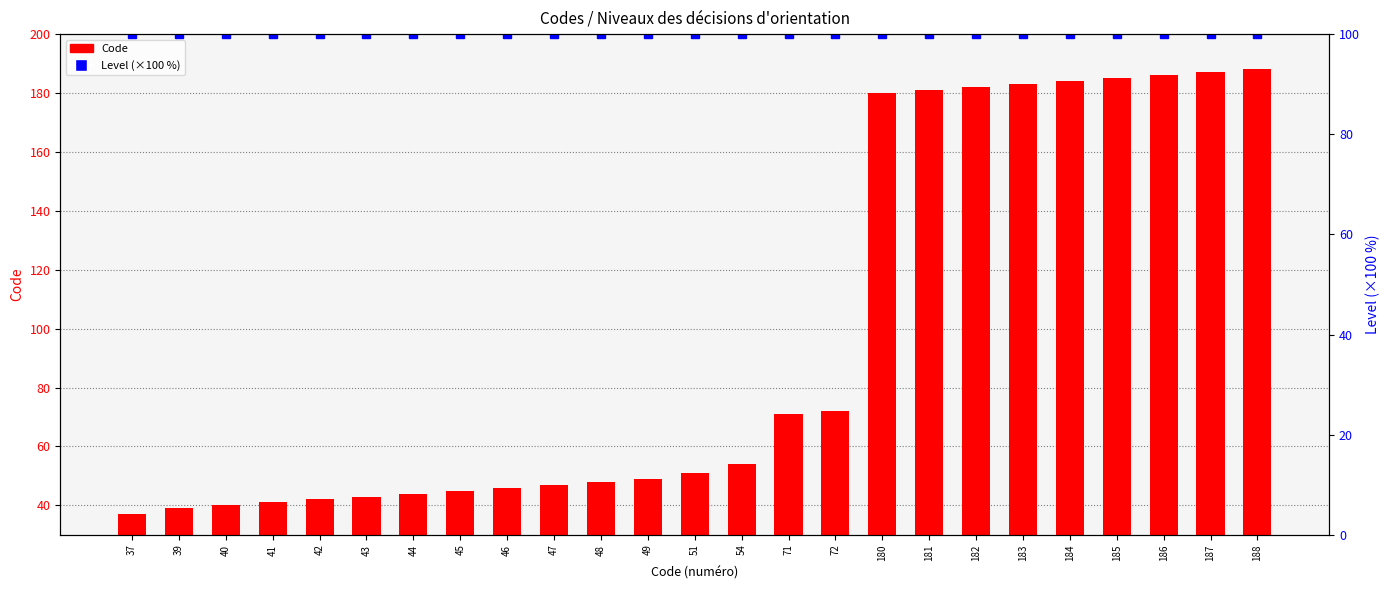

What is the value of the Code bar at the 6th from the left?

43